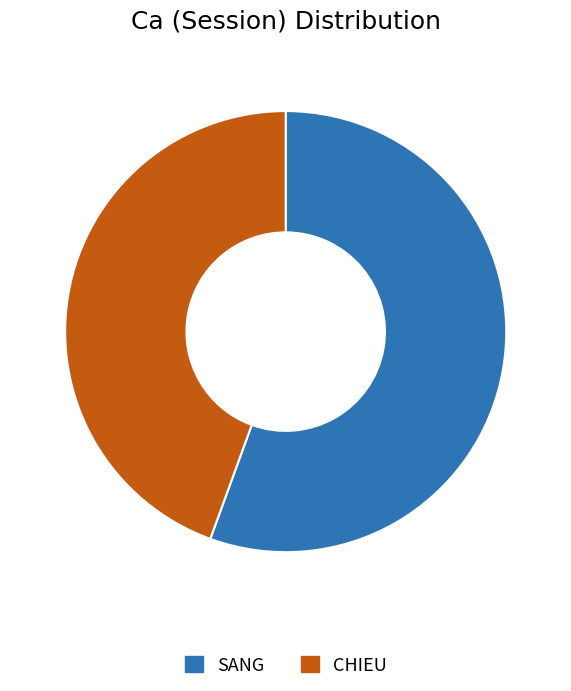

True or false: SANG accounts for 56% of the total.

True